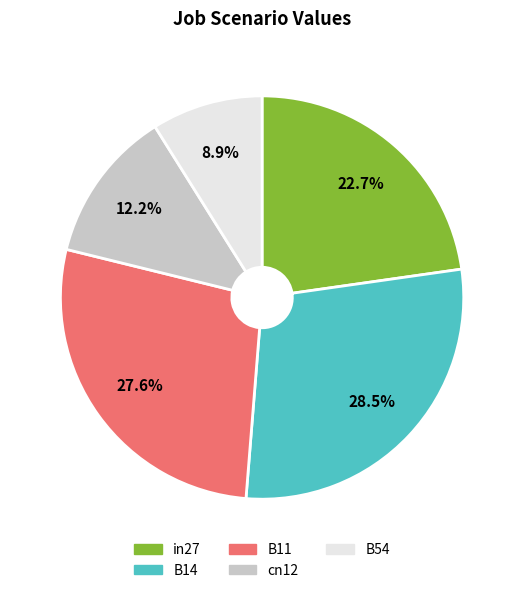

Which slice is the smallest?

B54